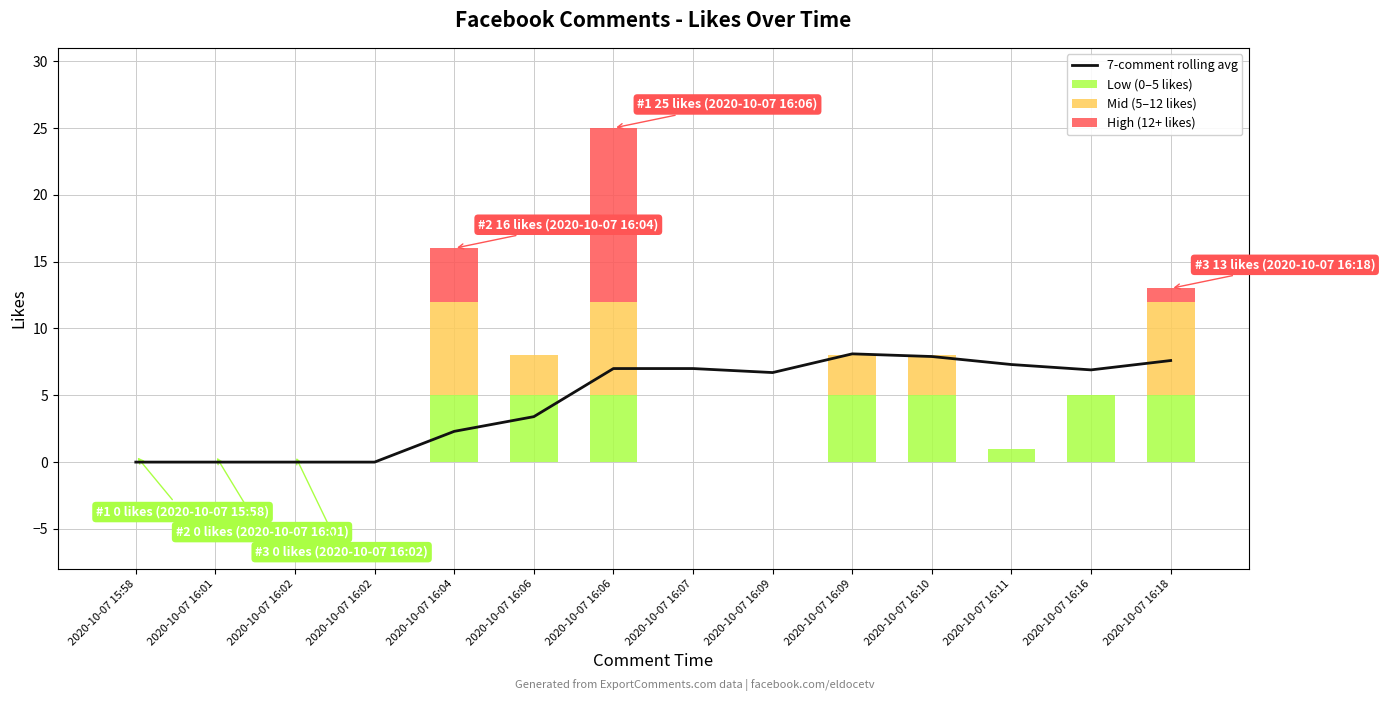

How many values in Mid (5–12 likes) are above zero?

6